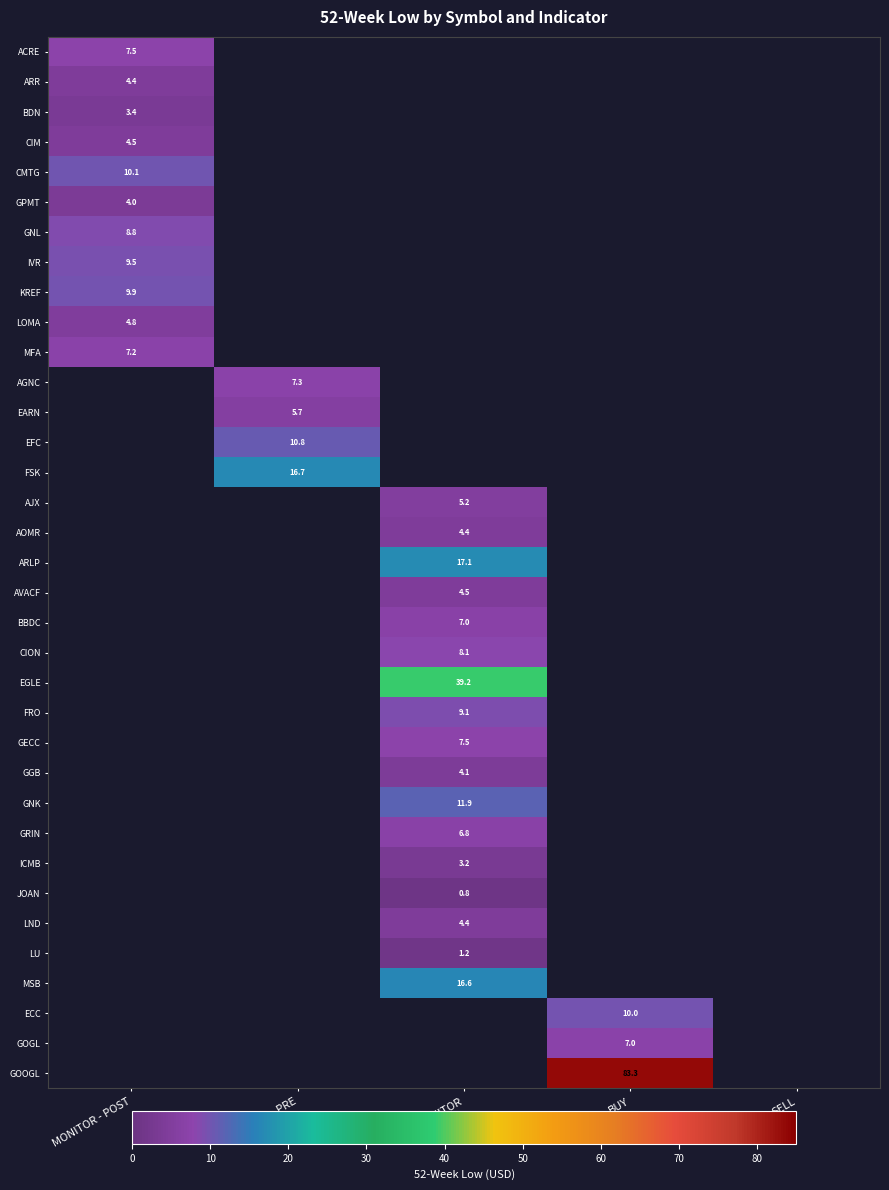

Where does the row_20 series first go above 8?

MONITOR